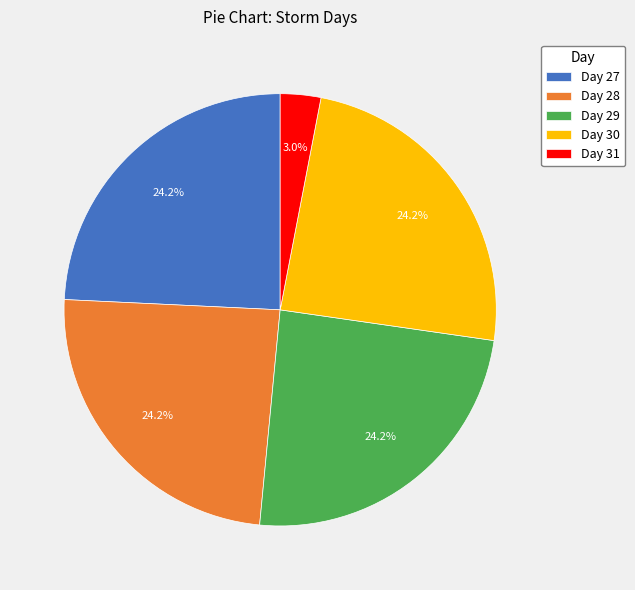

How many segments does this pie chart have?

5